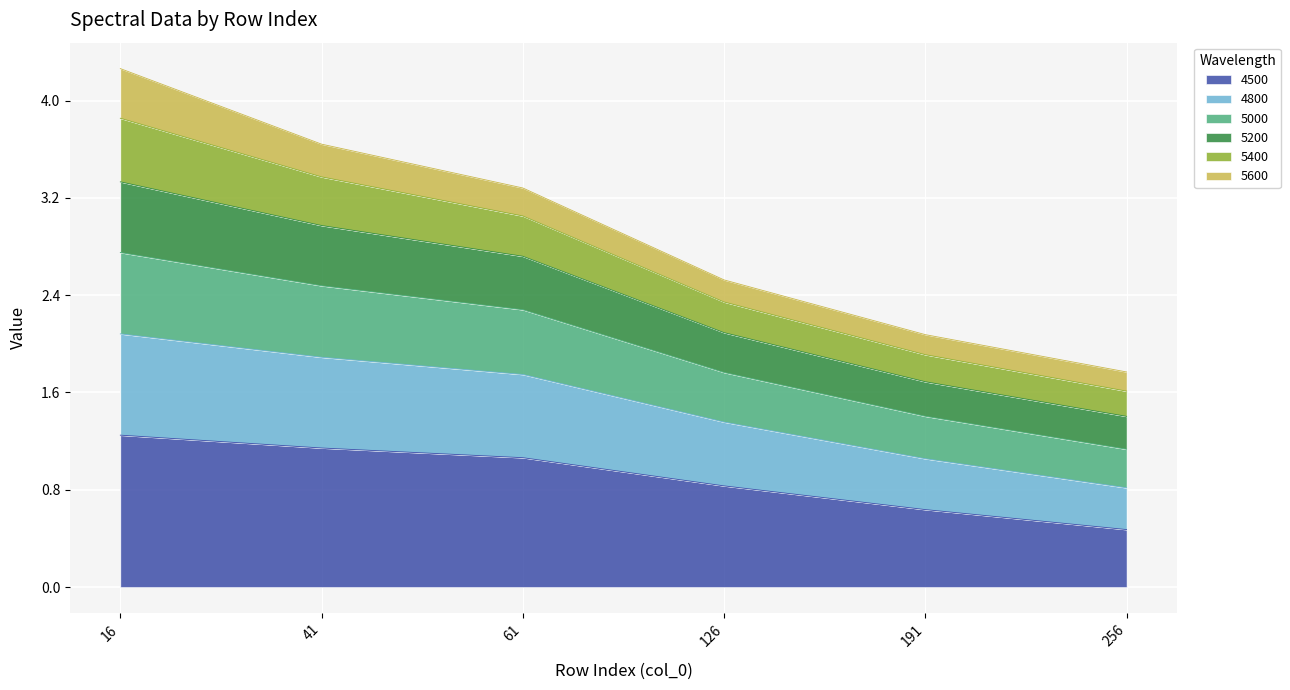

Where does the 4500 series first go above 1?

16